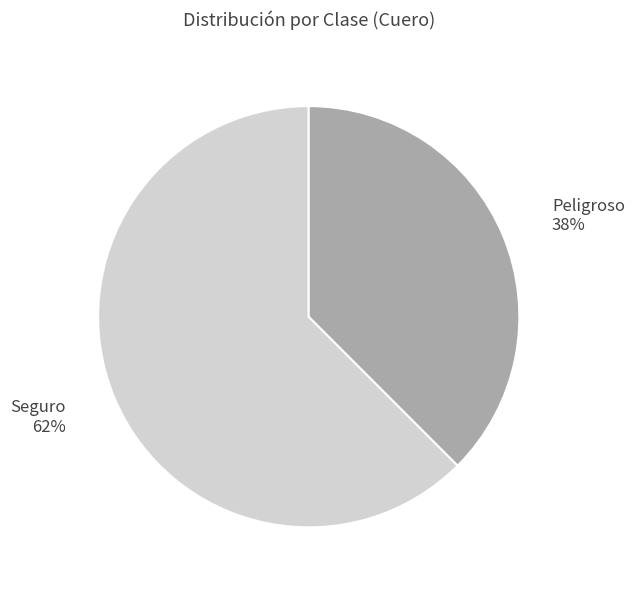

How many slices are in this pie chart?

2